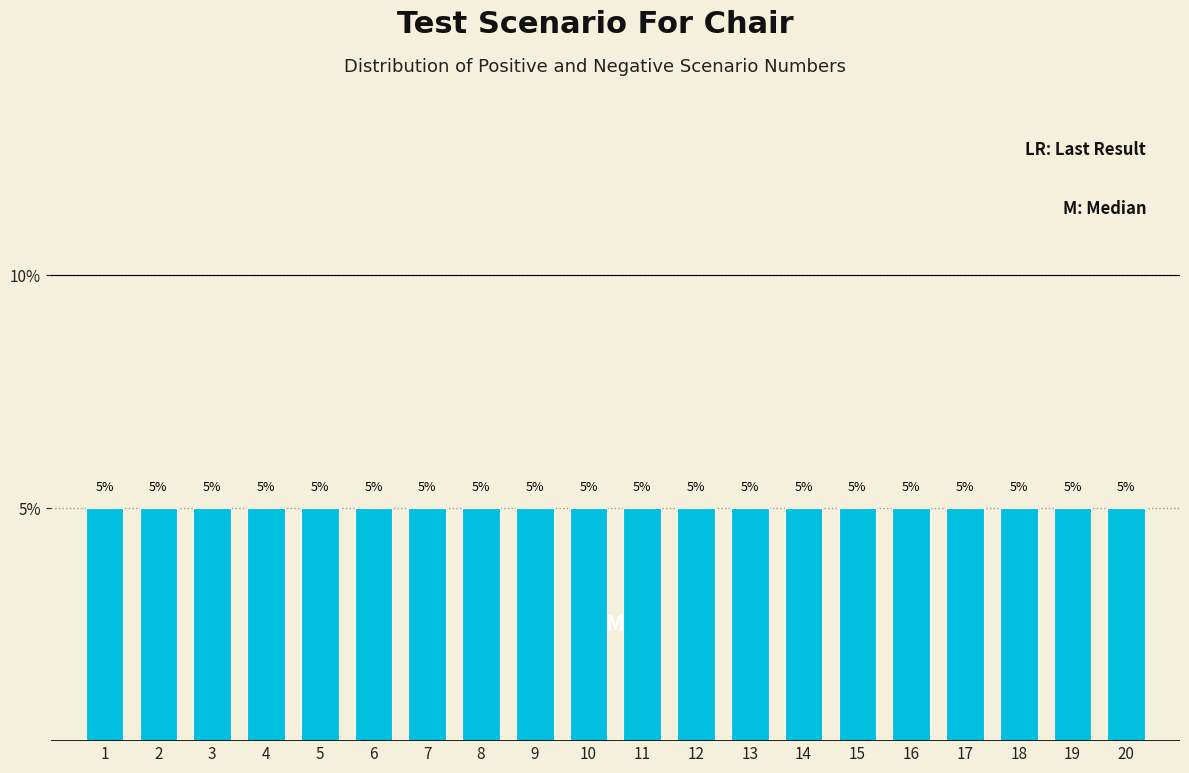

Reading left to right, transcribe this chart: for each bar, give the range it covers on the x-axis and its height.

0.5 to 1.5: 5
1.5 to 2.5: 5
2.5 to 3.5: 5
3.5 to 4.5: 5
4.5 to 5.5: 5
5.5 to 6.5: 5
6.5 to 7.5: 5
7.5 to 8.5: 5
8.5 to 9.5: 5
9.5 to 10.5: 5
10.5 to 11.5: 5
11.5 to 12.5: 5
12.5 to 13.5: 5
13.5 to 14.5: 5
14.5 to 15.5: 5
15.5 to 16.5: 5
16.5 to 17.5: 5
17.5 to 18.5: 5
18.5 to 19.5: 5
19.5 to 20.5: 5